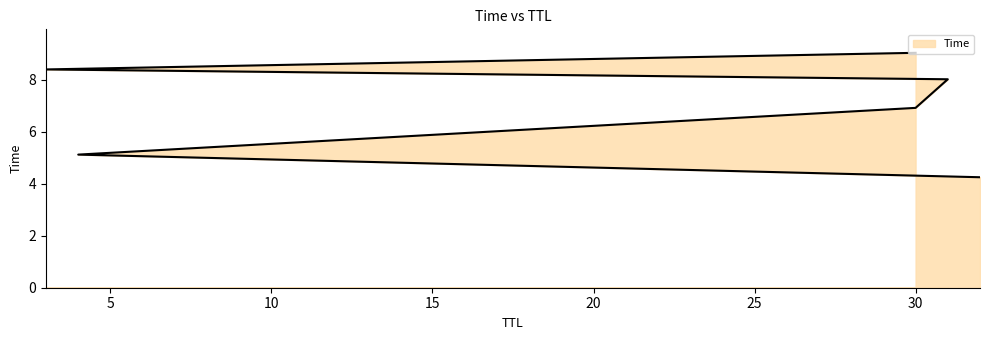

How many lines are shown in the chart?

1